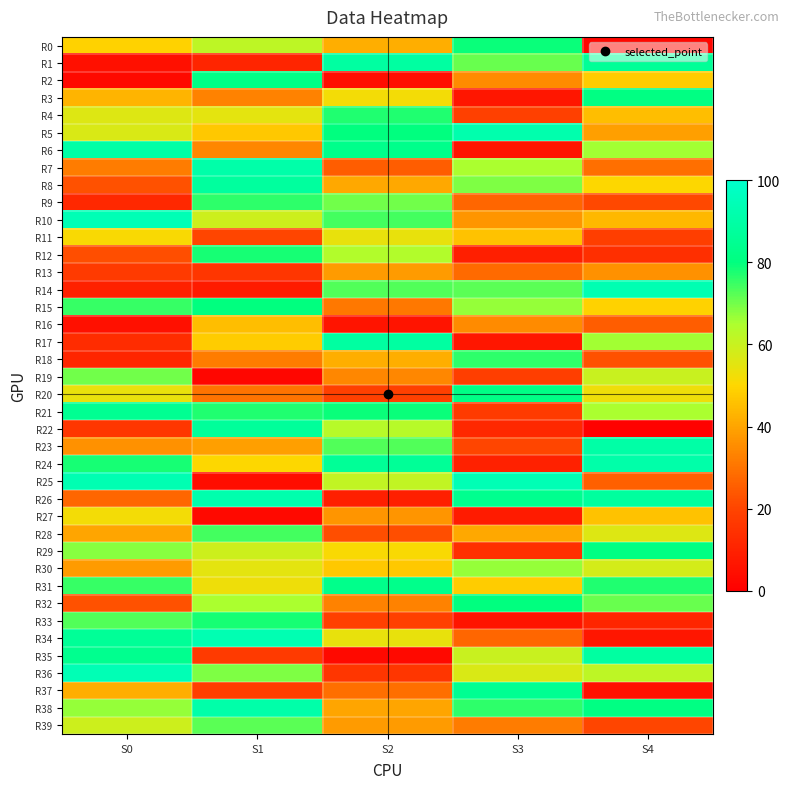

Count the number of categories in the chart.

5